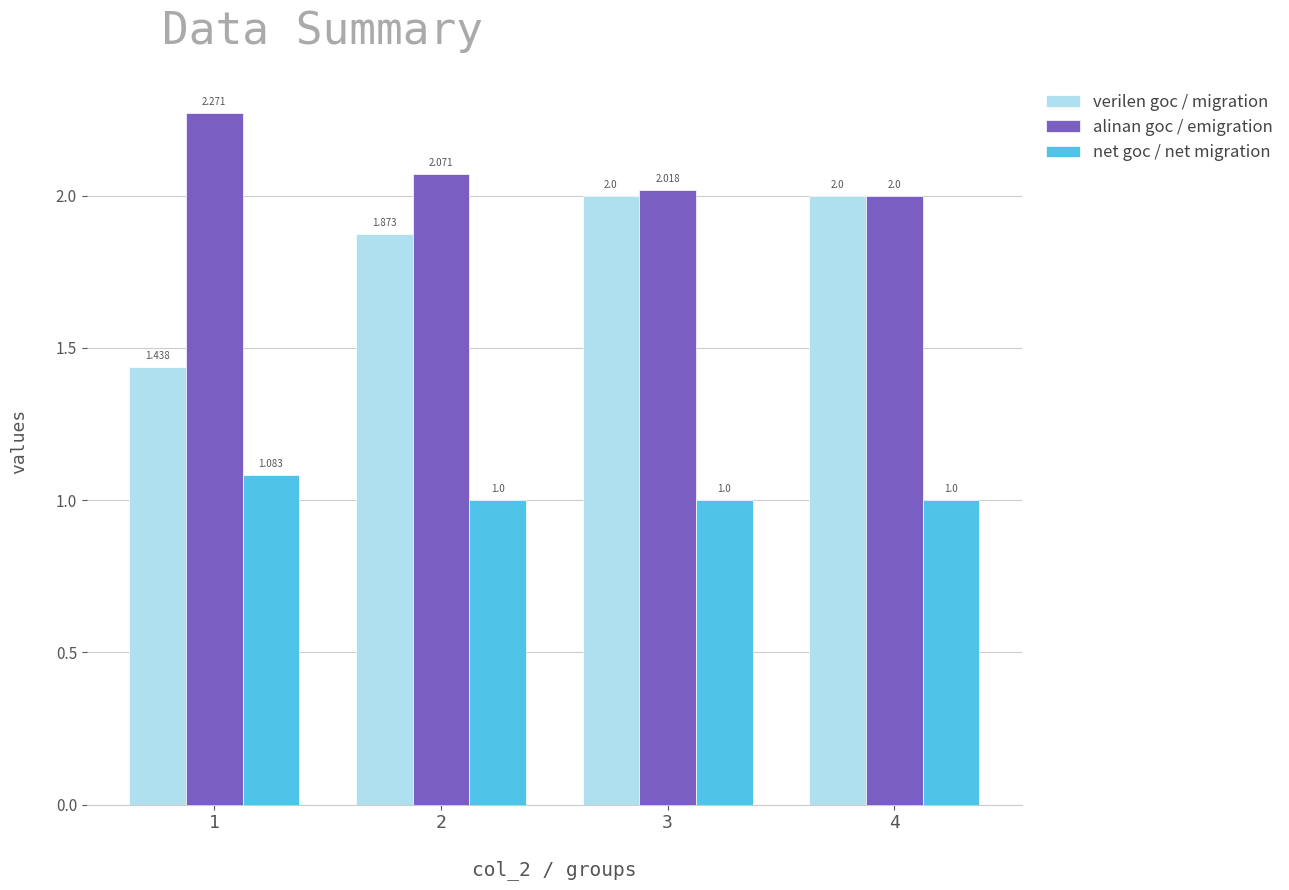

Rank the series by their maximum value, from lowest to highest.

net goc / net migration, verilen goc / migration, alinan goc / emigration